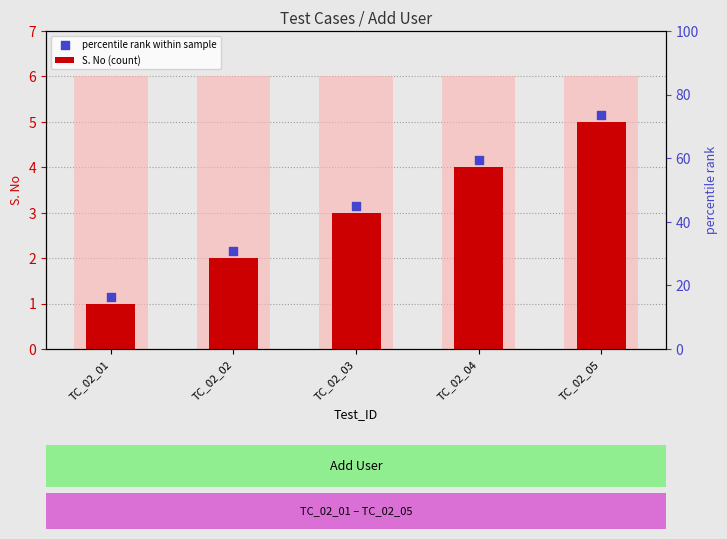

Which series reaches the minimum Y coordinate?

S. No (count)